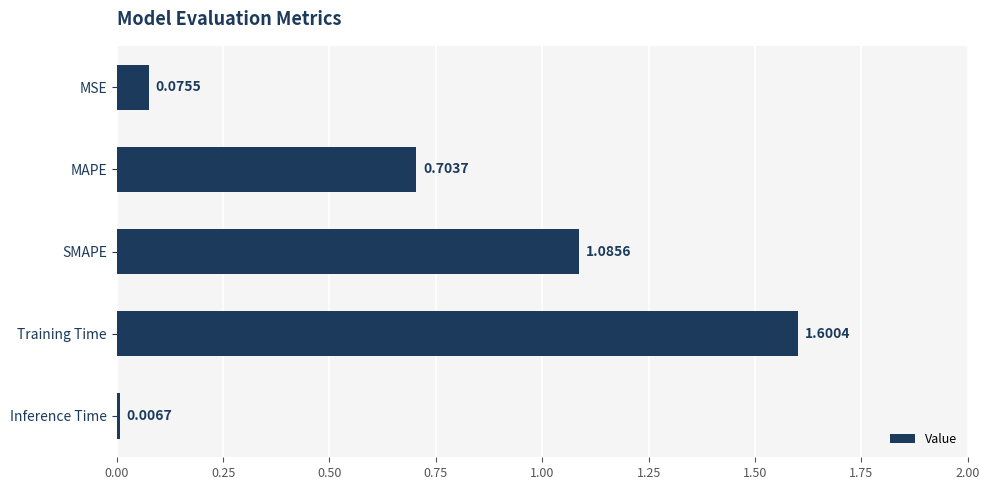

Count the number of categories in the chart.

5